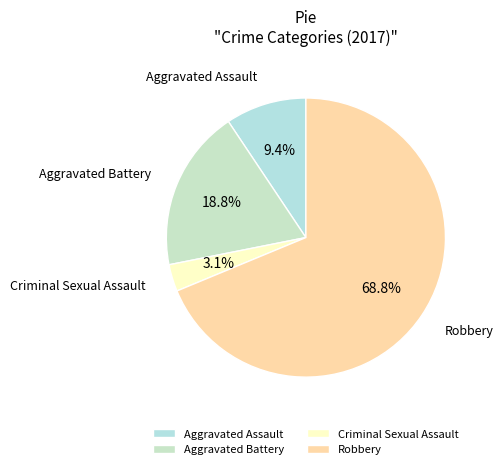

Which slice is the smallest?

Criminal Sexual Assault